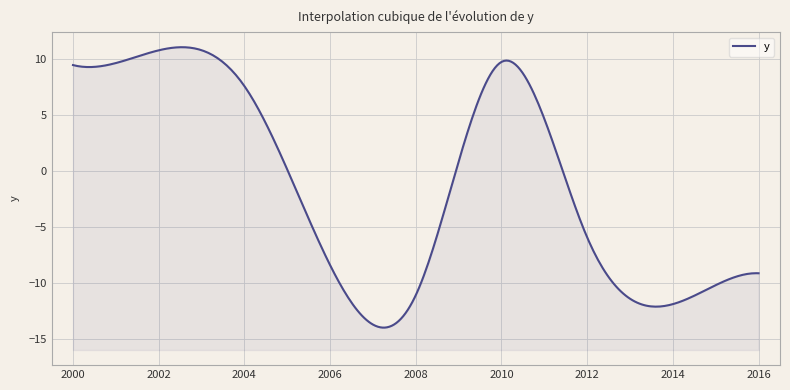

How many data points does each series have?

9